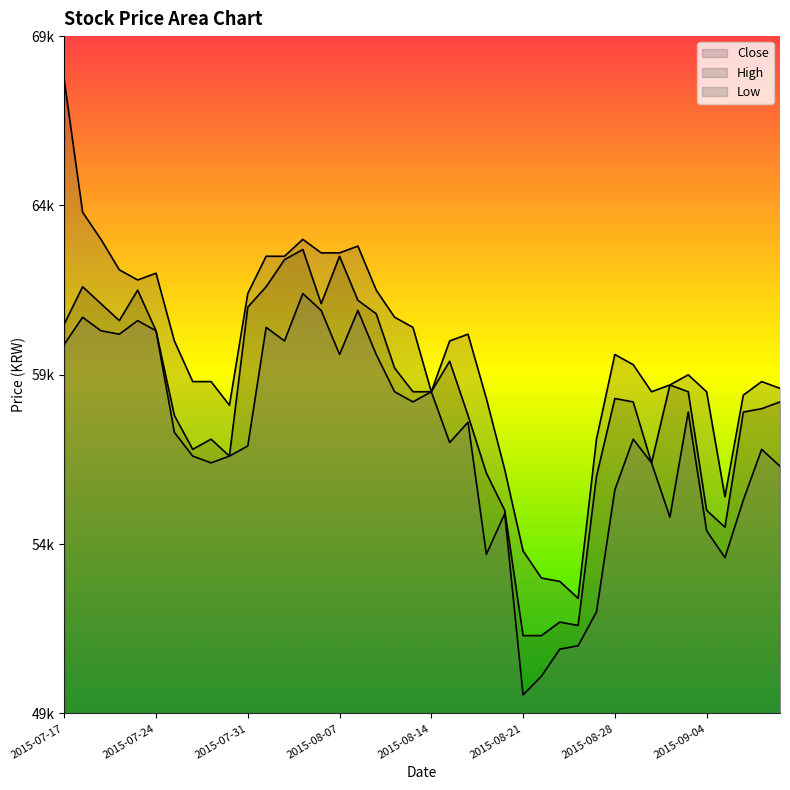

How many lines are shown in the chart?

3